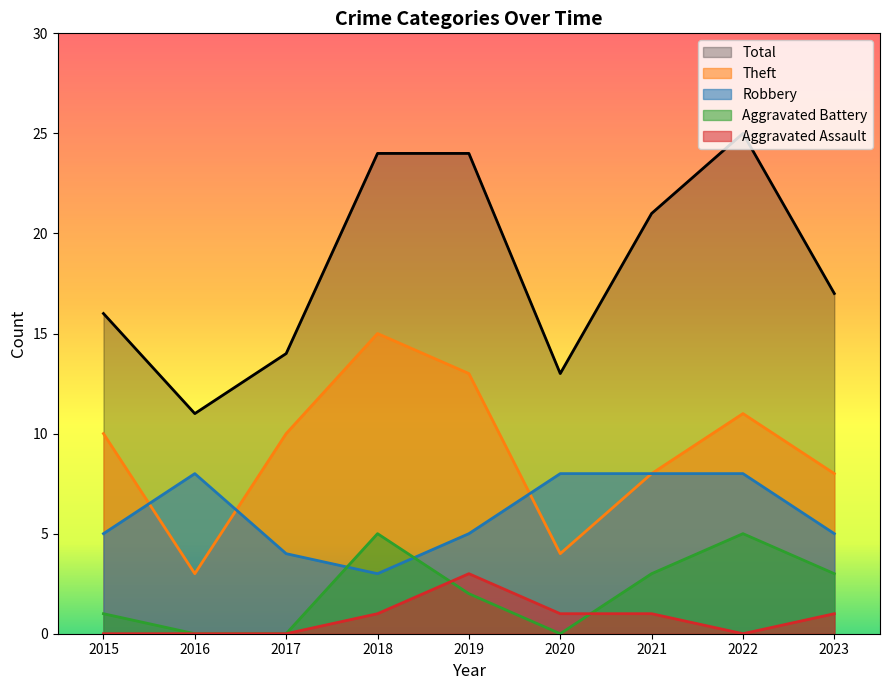

At how many categories does at least one series exceed 10?

9